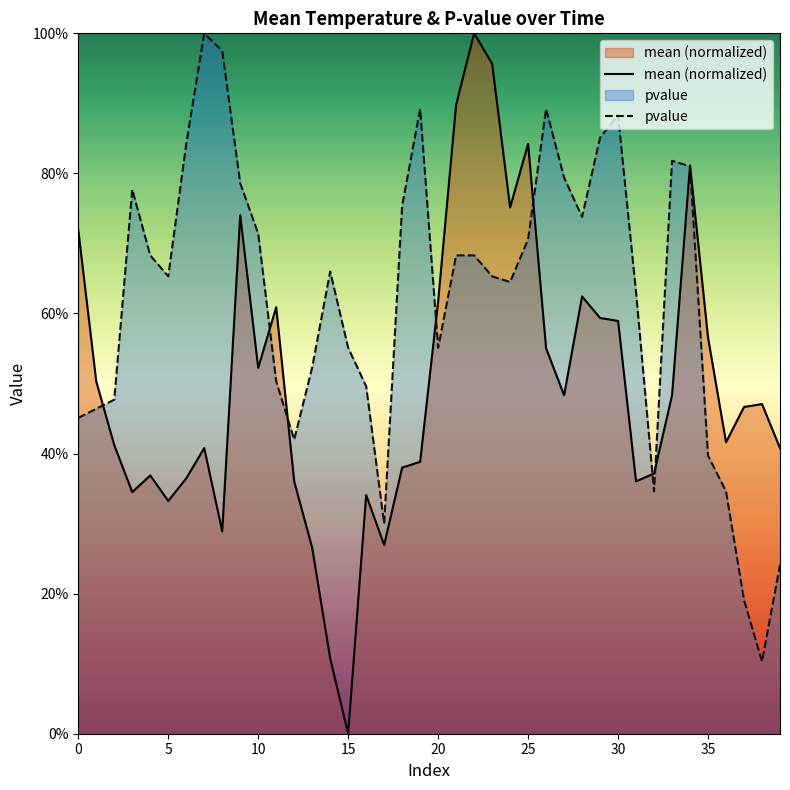

What is the spread (max minus min) of values at 39?

0.2